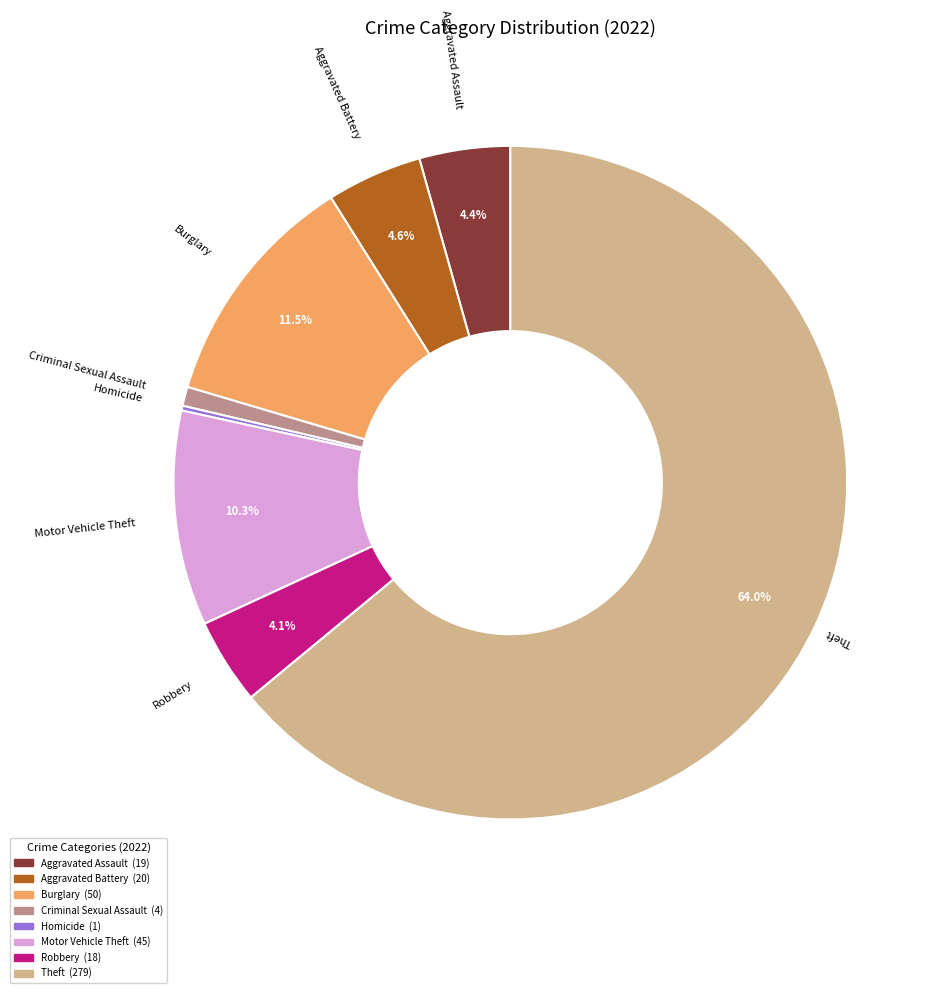

Is there a majority slice in this chart?

Yes